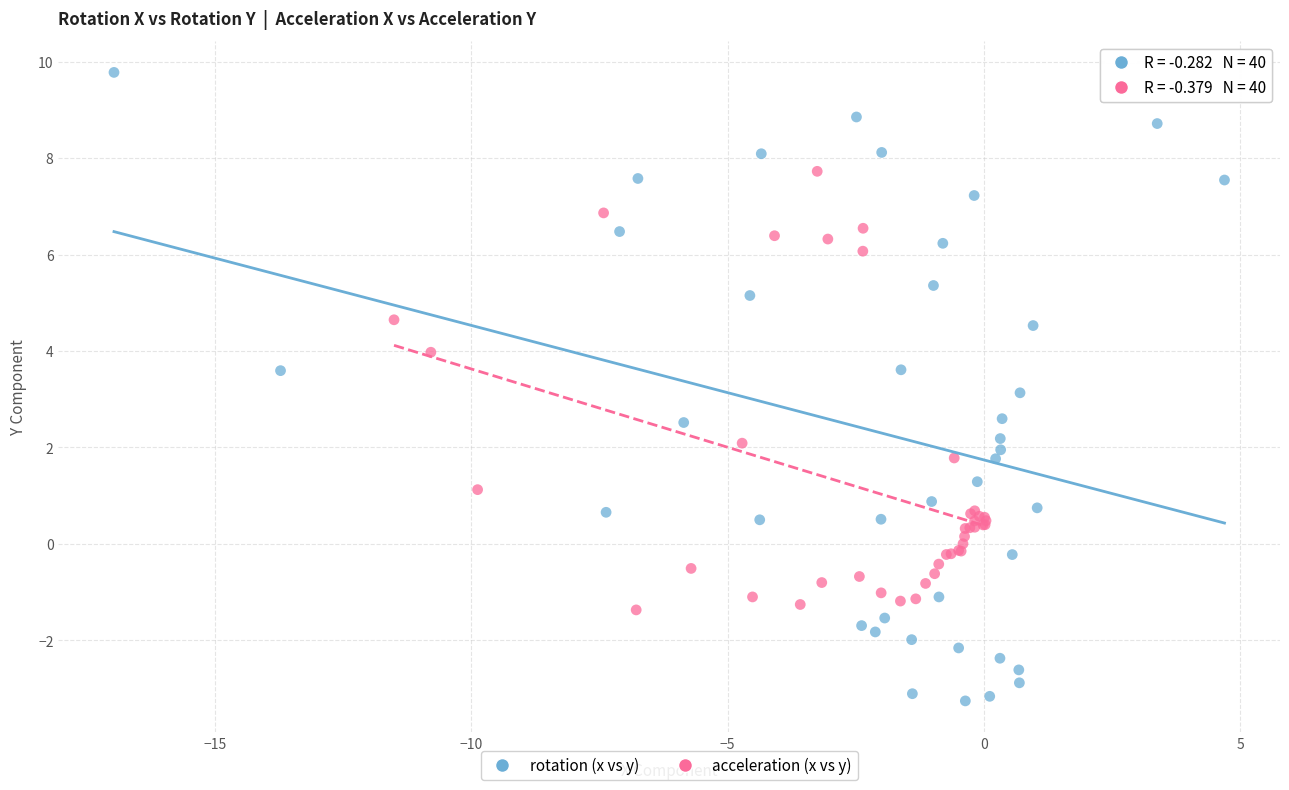

What are all the series names shown in the legend?

rotation (x vs y), acceleration (x vs y)